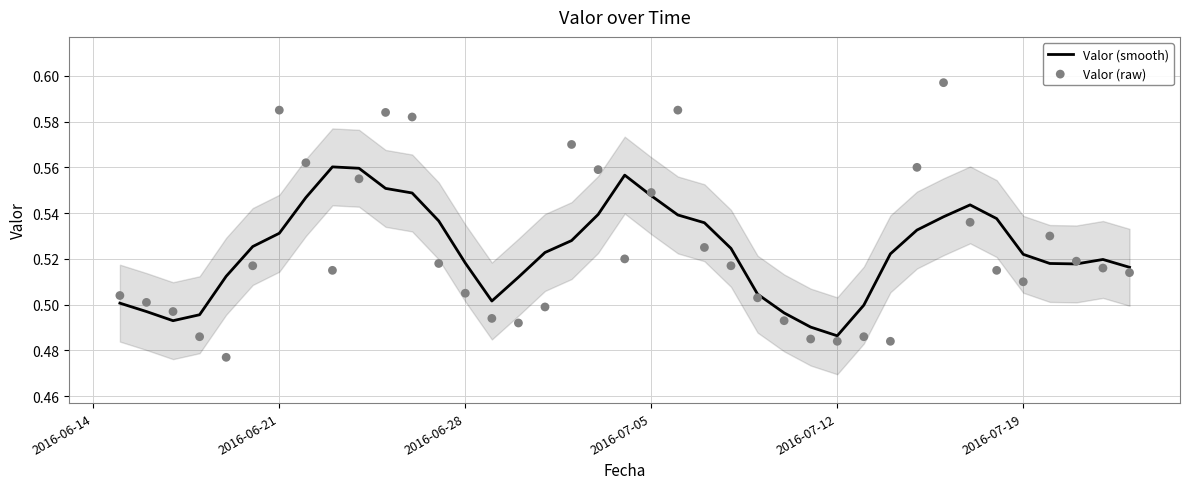

What are all the series names shown in the legend?

Valor (smooth), Valor (raw)